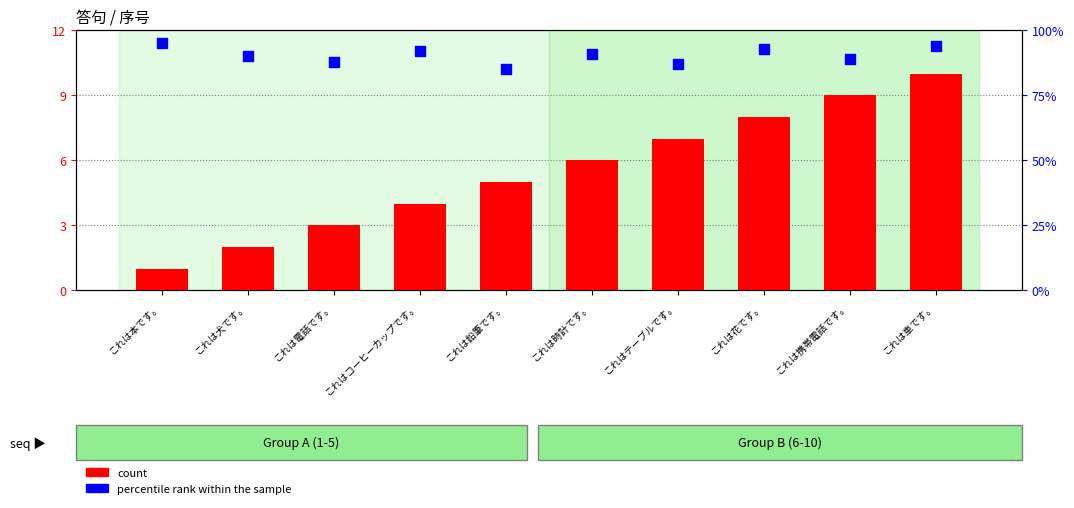

What is the total value across all series at これは本です。?

96